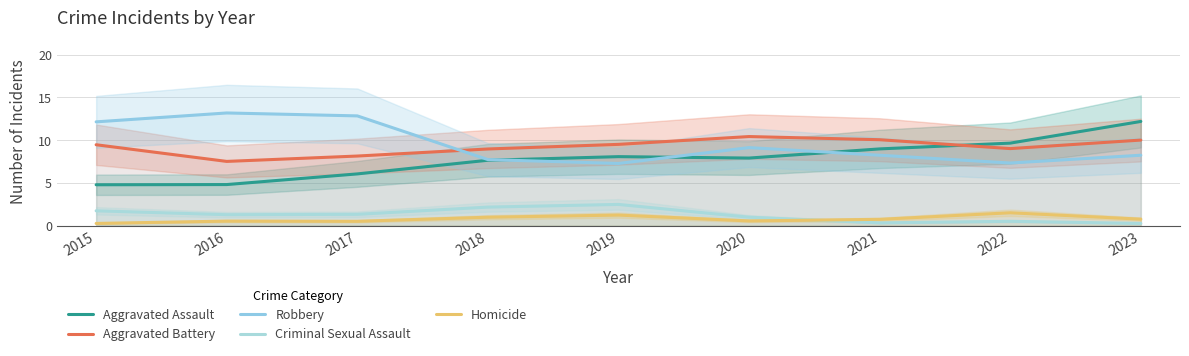

Where is the first local maximum for Robbery?

2016